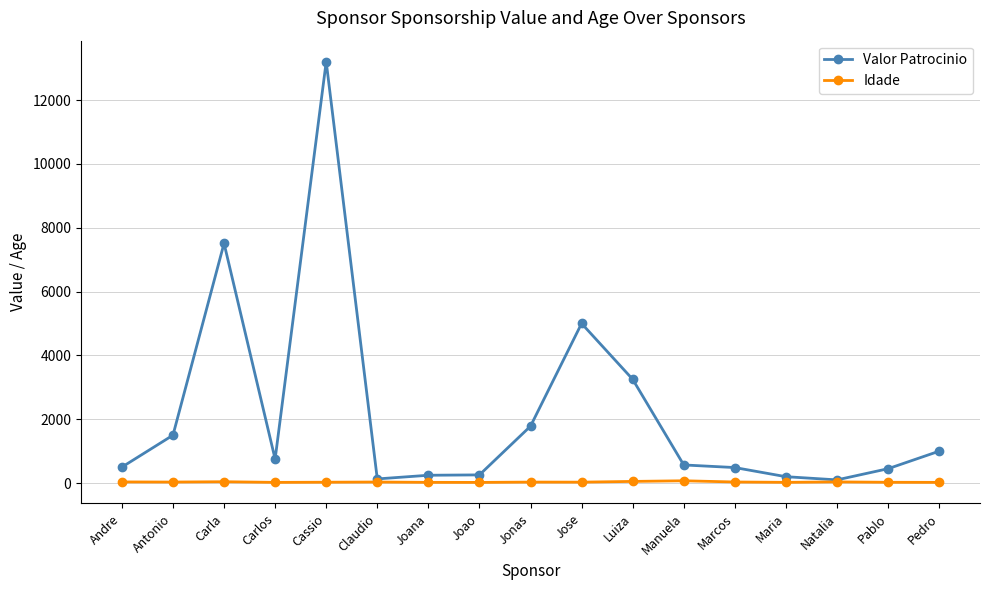

What is the difference between the Valor Patrocinio values at Joao and Cassio?

12943.7